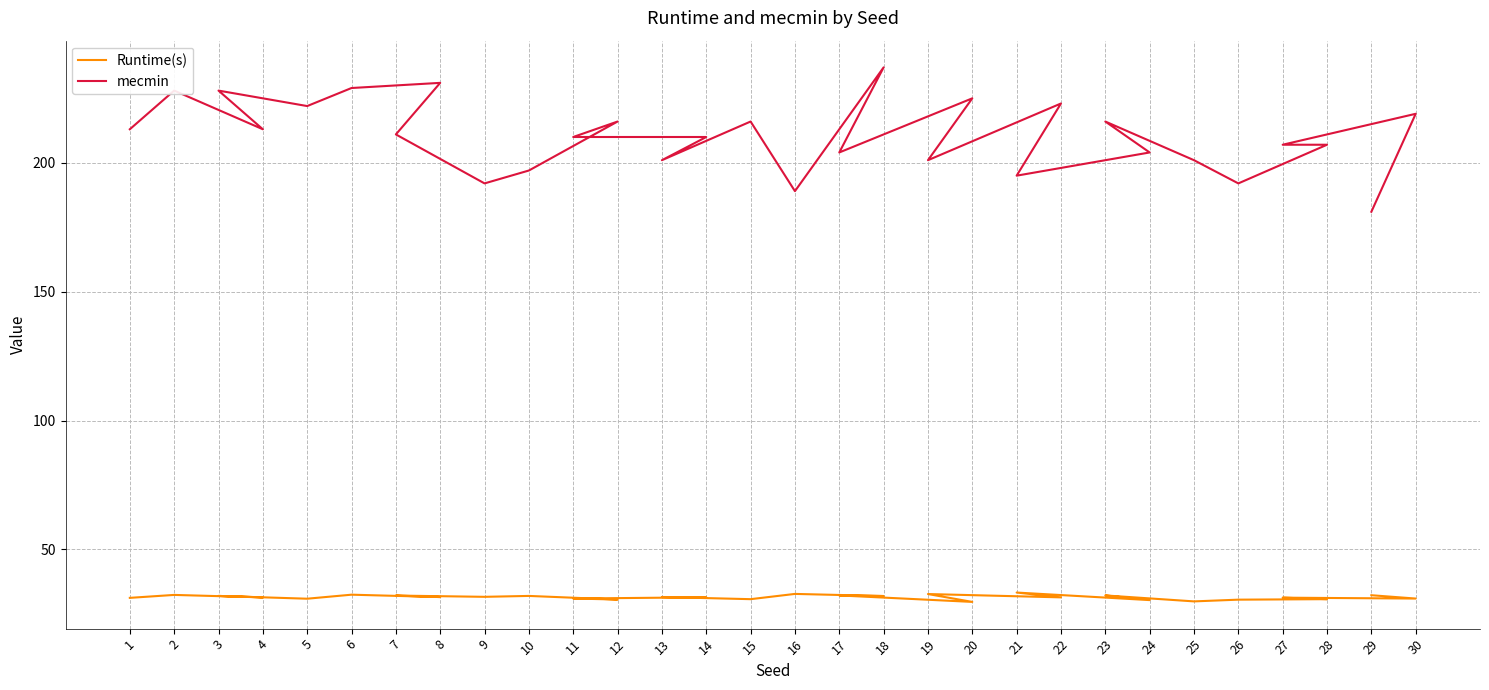

At 12, list the series in order from largest to smallest.

mecmin, Runtime(s)